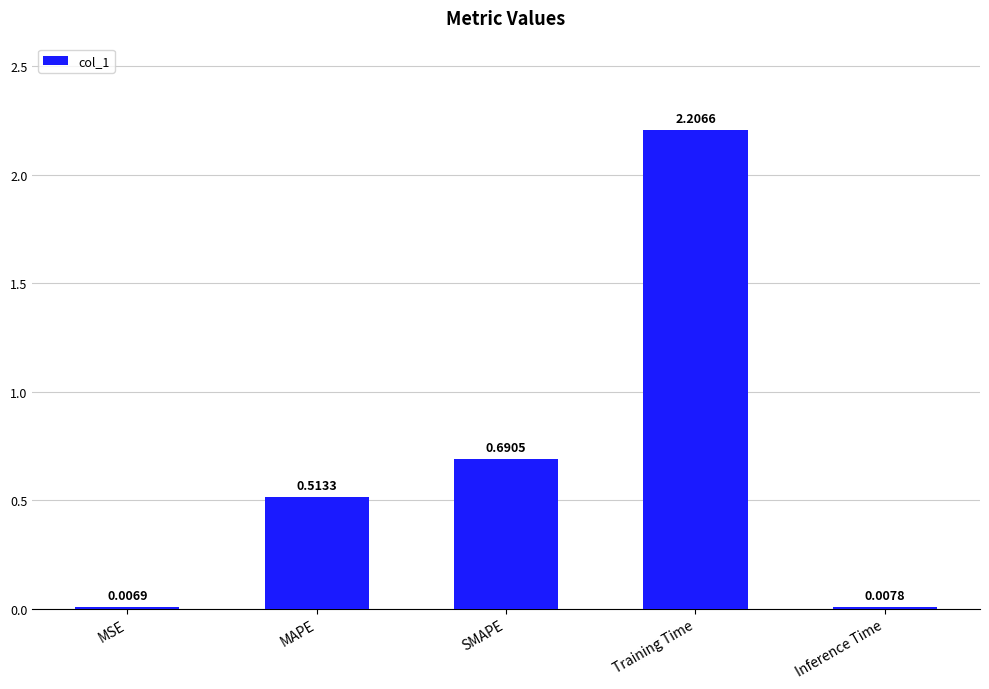

What is the change in value from Training Time to Inference Time?

-2.2